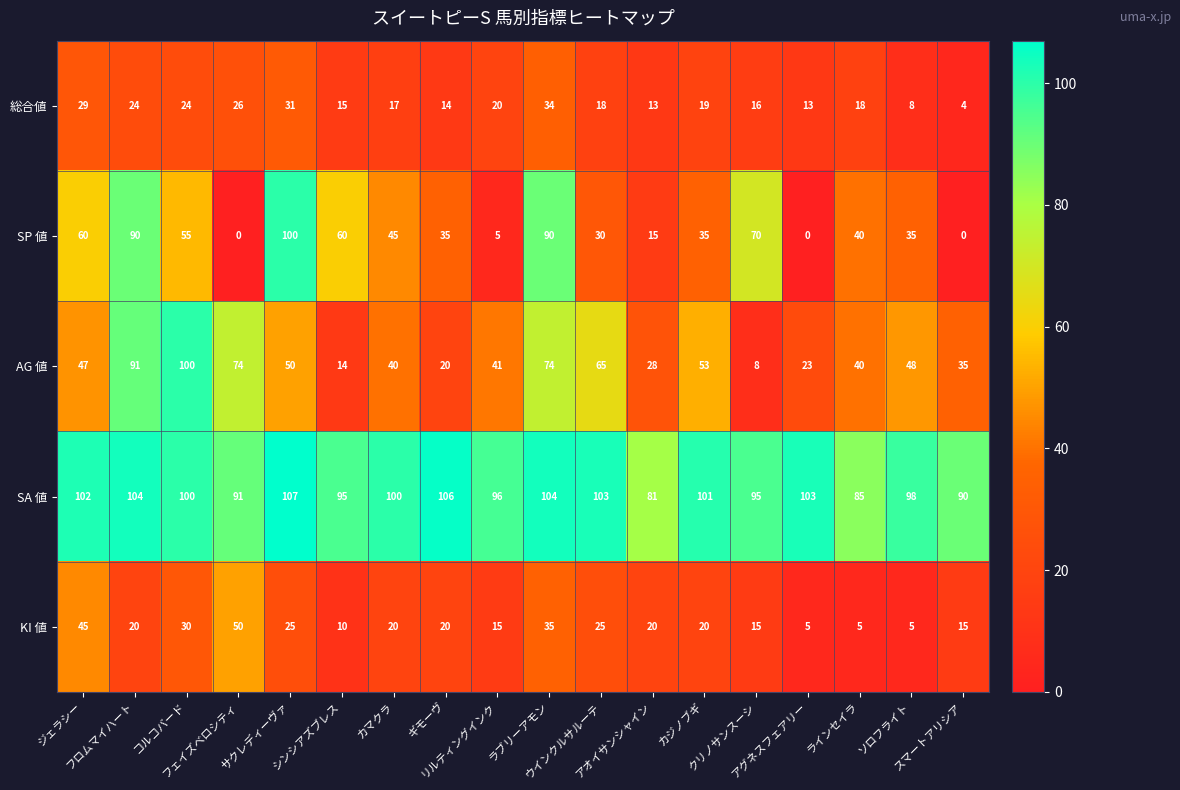

Which series has the largest range (max minus min)?

SP 値